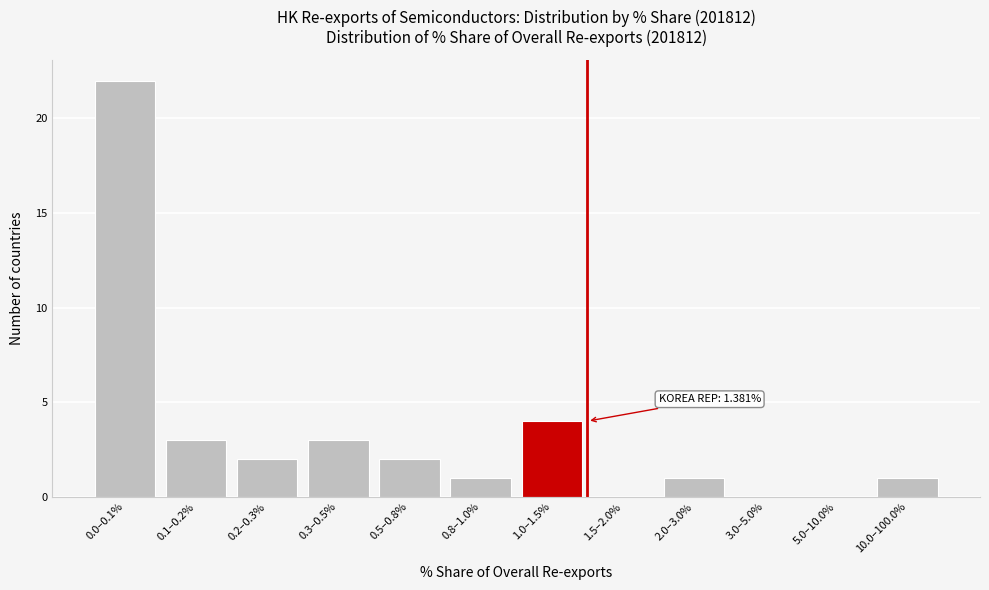

Reading left to right, transcribe all the data shown in this chart.

0.0–0.1%=22	0.1–0.2%=3	0.2–0.3%=2	0.3–0.5%=3	0.5–0.8%=2	0.8–1.0%=1	1.0–1.5%=4	1.5–2.0%=0	2.0–3.0%=1	3.0–5.0%=0	5.0–10.0%=0	10.0–100.0%=1